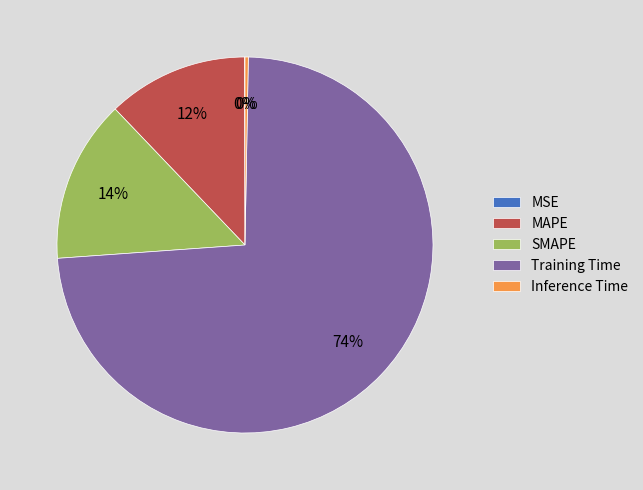

To the nearest percent, what percentage of the pie is MAPE?

12%